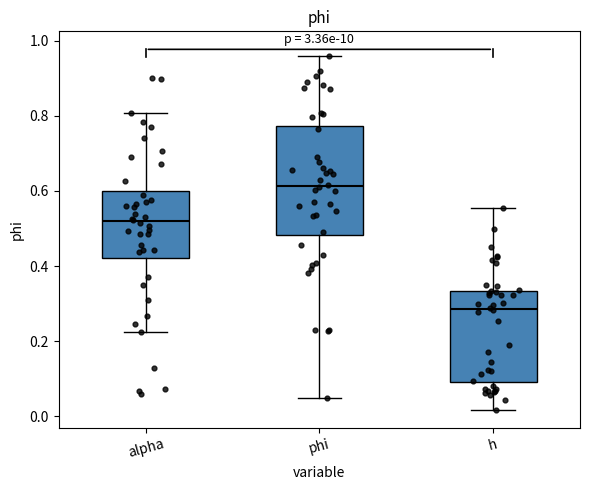

Where does the upper whisker of the box for phi end on the y-axis? The values are not printed on the chart, so give them approximately, as read against the axis.

0.96